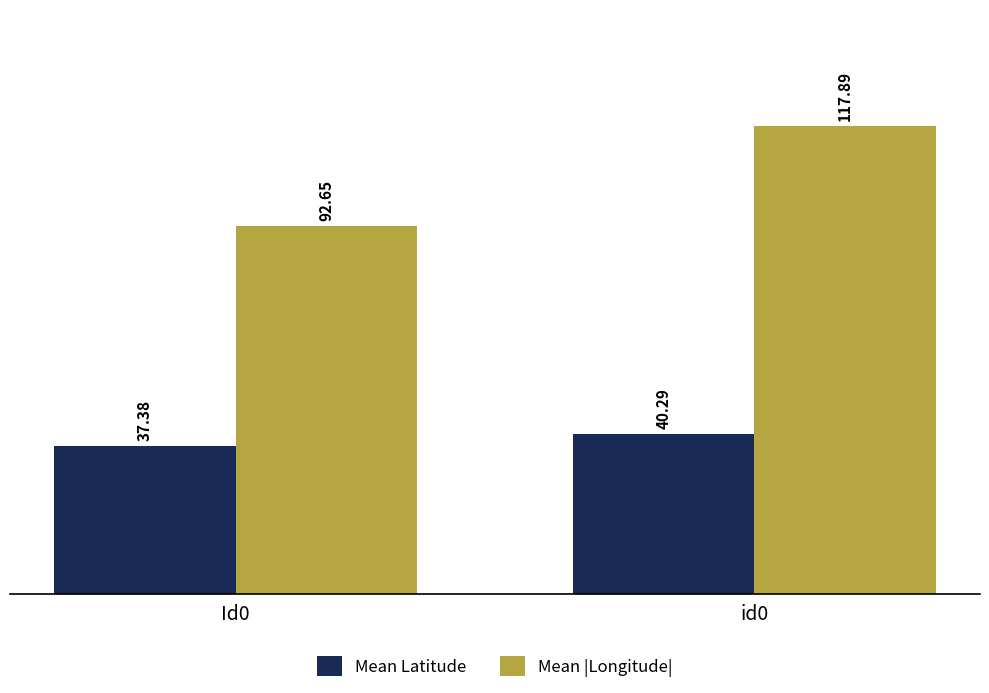

The value of Mean Latitude at id0 is 40.3. True or false?

True